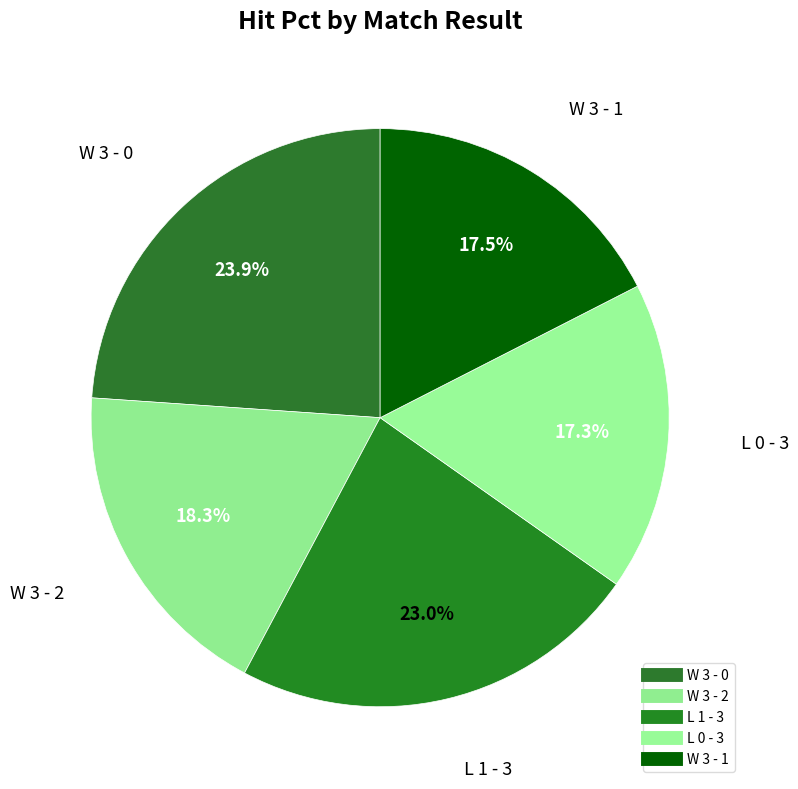

The W 3 - 0 slice represents 24% of the pie. True or false?

True